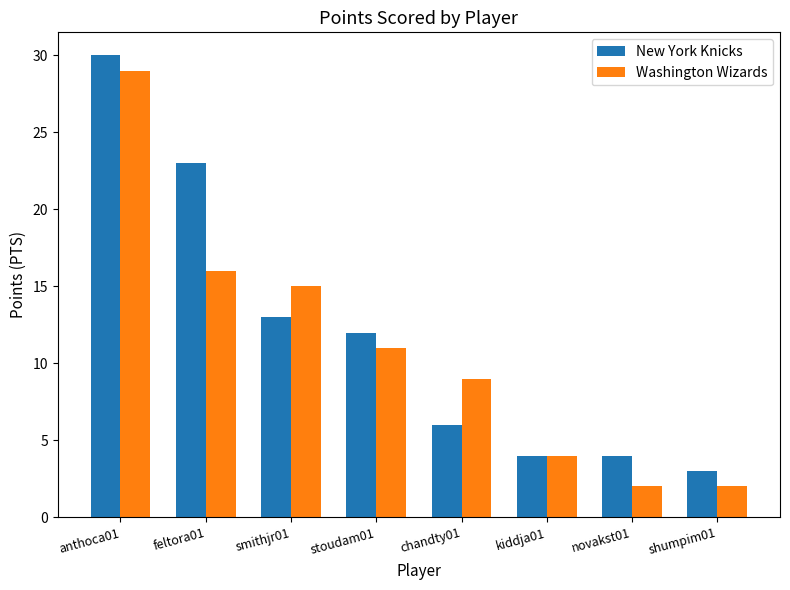

Is it true that Washington Wizards equals 2 at novakst01?

True